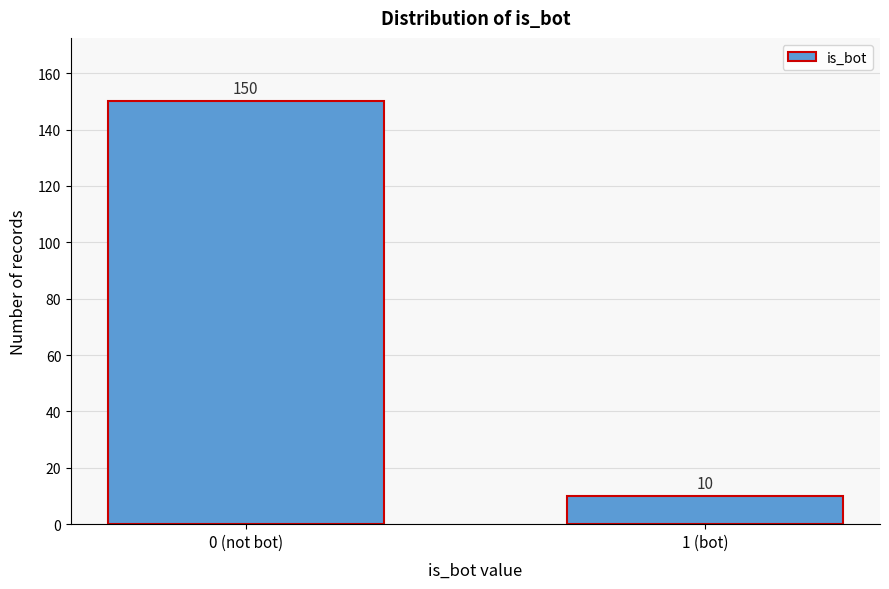

Reading left to right, transcribe all the data shown in this chart.

0 (not bot)=150	1 (bot)=10